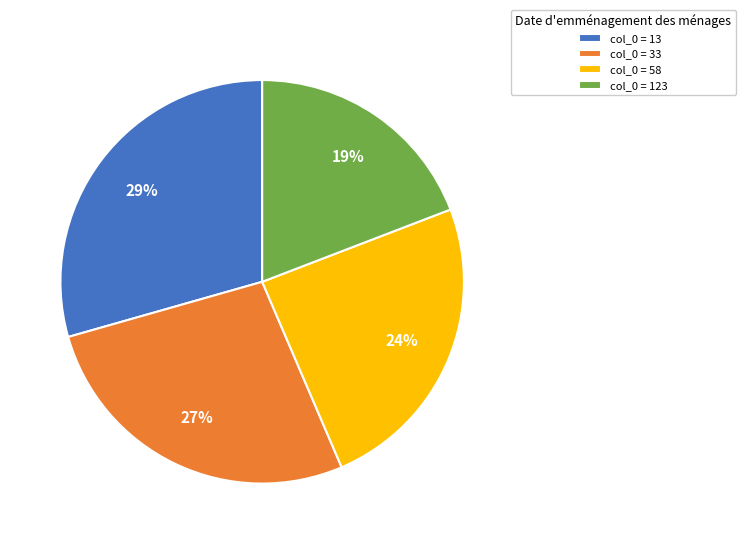

Is col_0 = 13 the majority of the pie?

No